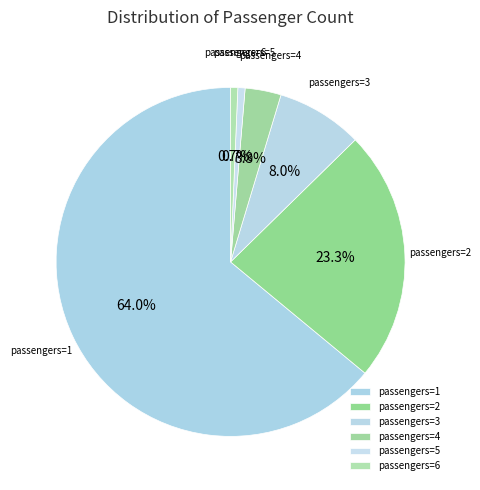

To the nearest percent, what is the difference between the largest and smallest slice percentages?

63%